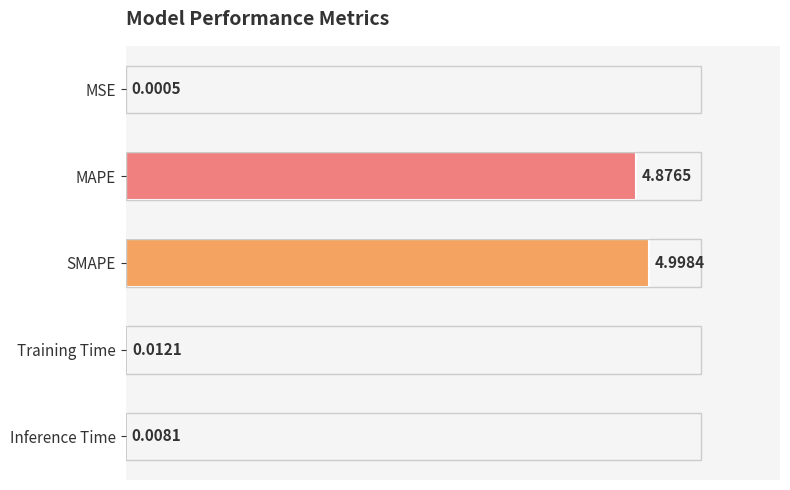

Which has a higher value, Inference Time or MAPE?

MAPE